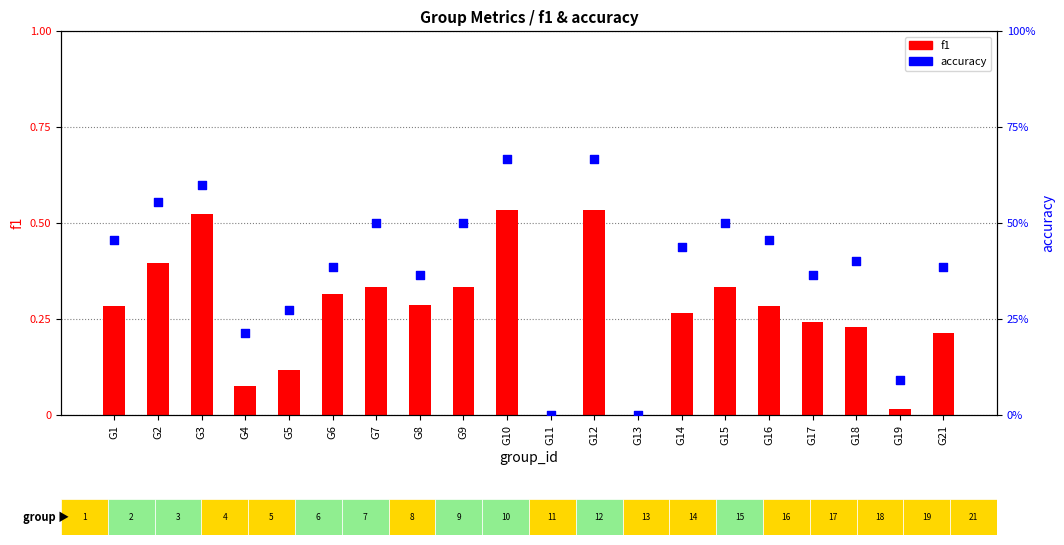

Which series has the largest total across all categories?

accuracy